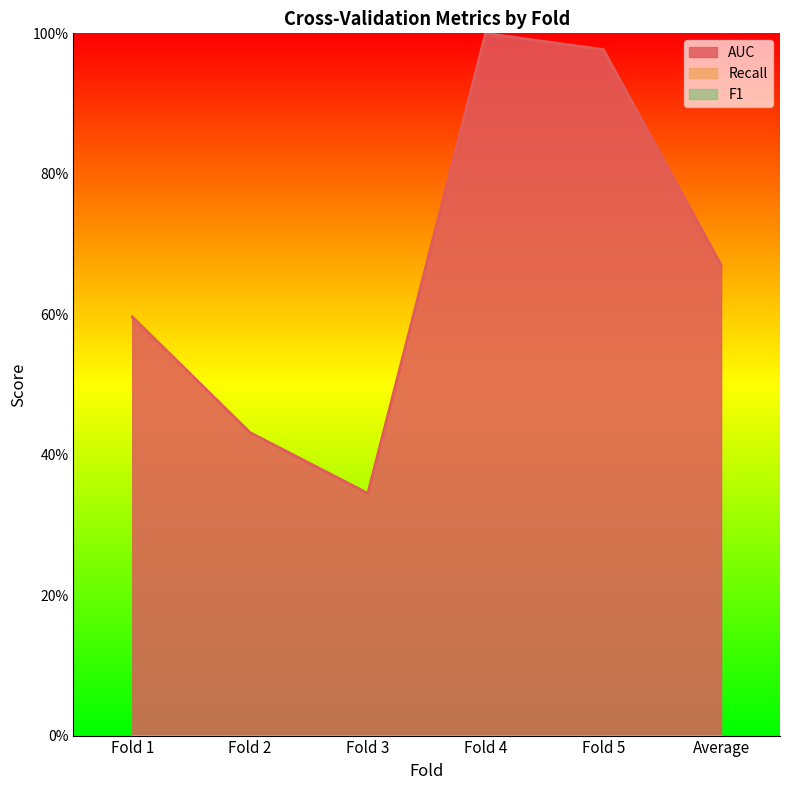

Which series has the largest total across all categories?

AUC